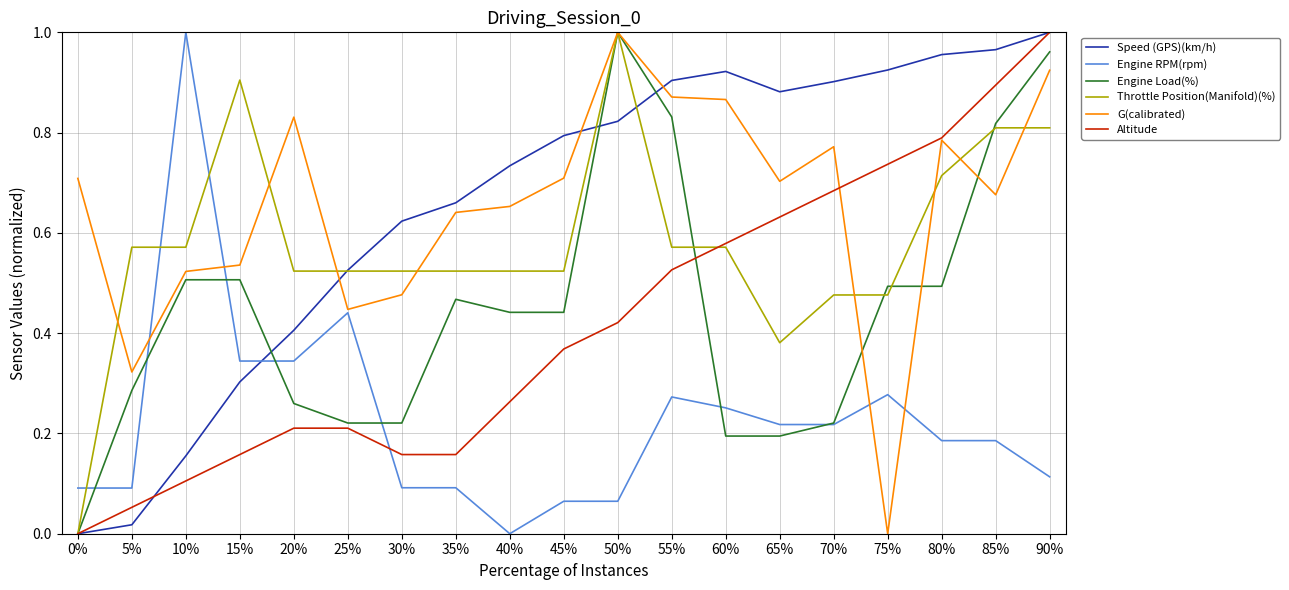

After their last crossing, which series has the higher values: Engine RPM(rpm) or Throttle Position(Manifold)(%)?

Throttle Position(Manifold)(%)